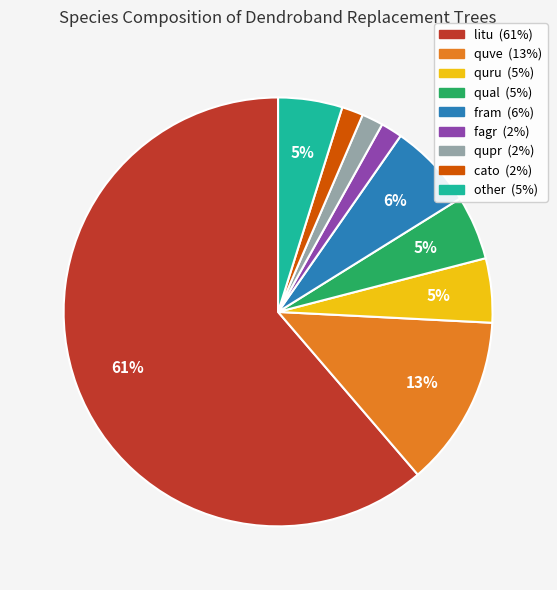

To the nearest percent, what is the average slice percentage?

11%